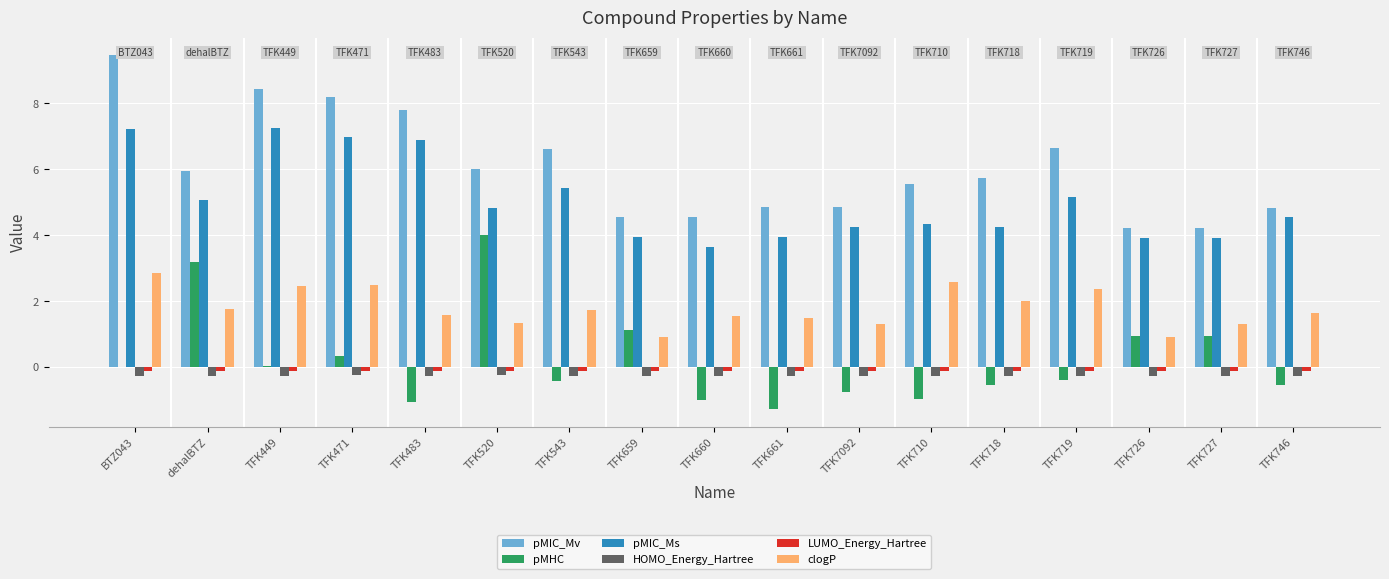

What is the sum of all LUMO_Energy_Hartree values?

-2.1